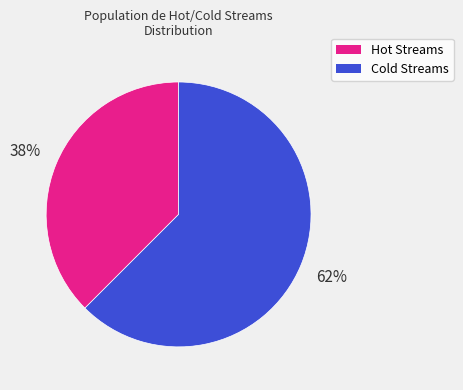

To the nearest percent, what is the average slice percentage?

50%